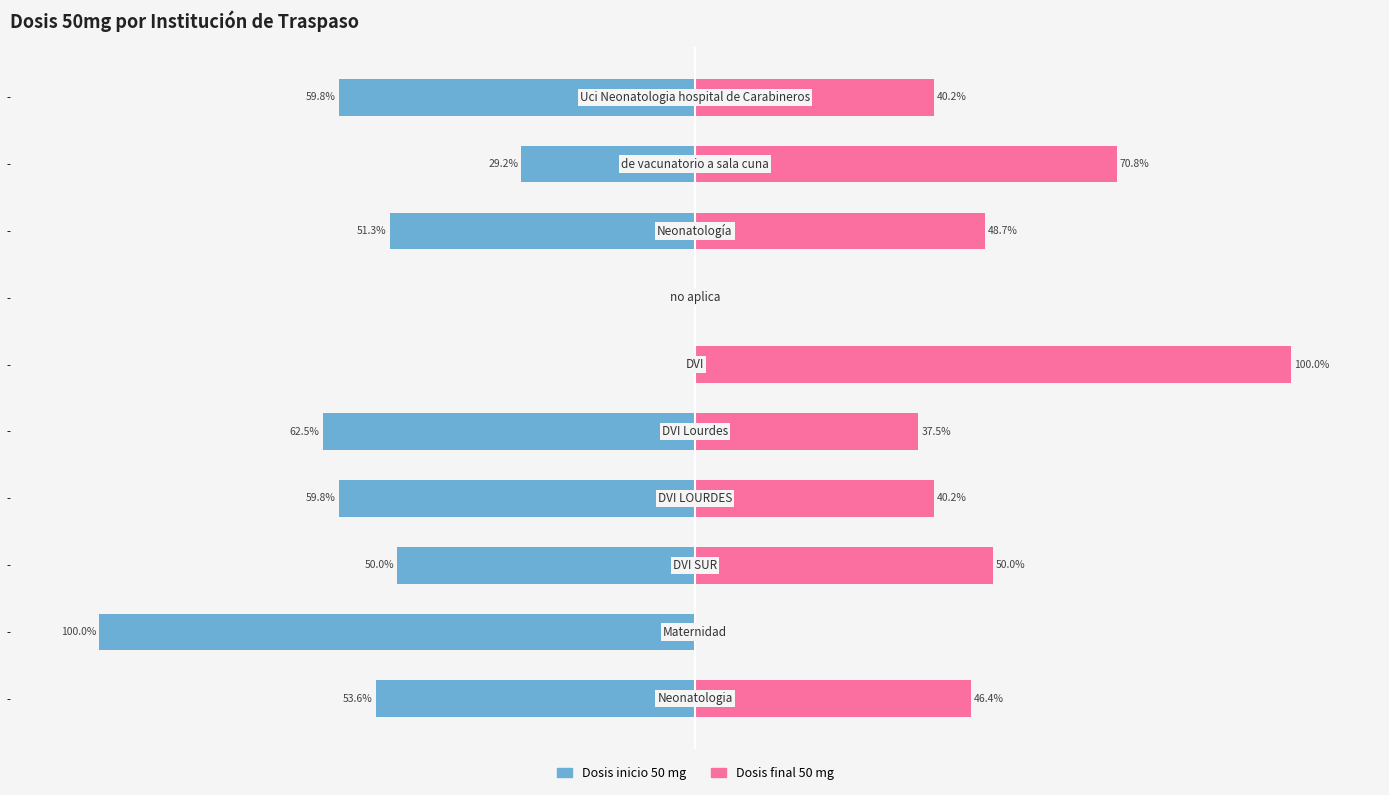

At which label does Dosis inicio 50 mg first exceed -51?

2